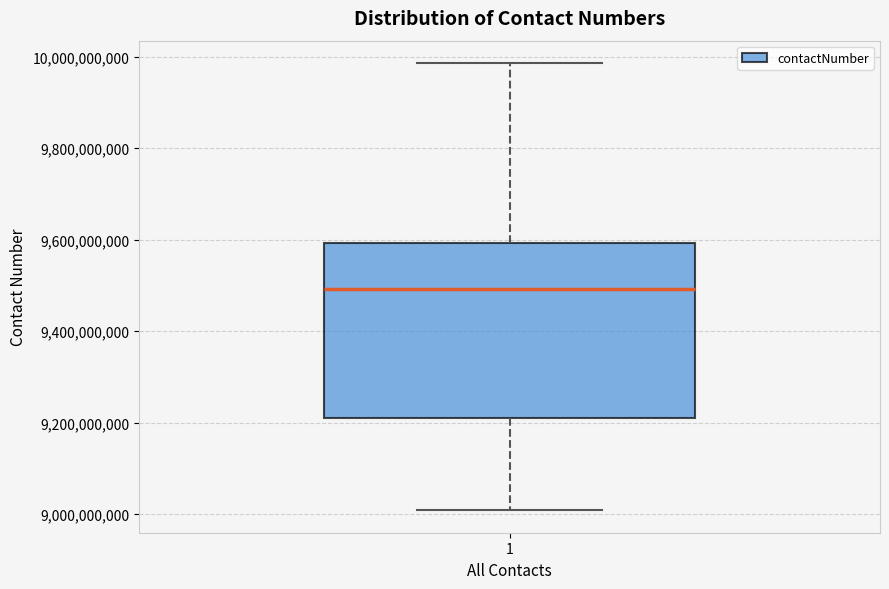

Read this box plot against the y-axis: the position of the median line, the range covered by the box, and the ends of both whiskers. The values are not printed on the chart, so give them approximately, as read against the axis.

median 9500000000, box 9200000000 to 9600000000, whiskers 9000000000 to 9980000000